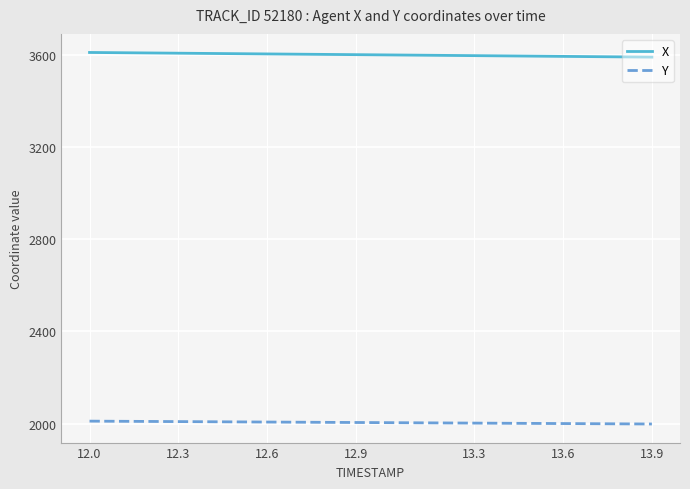

What is the smallest value displayed?

1998.4